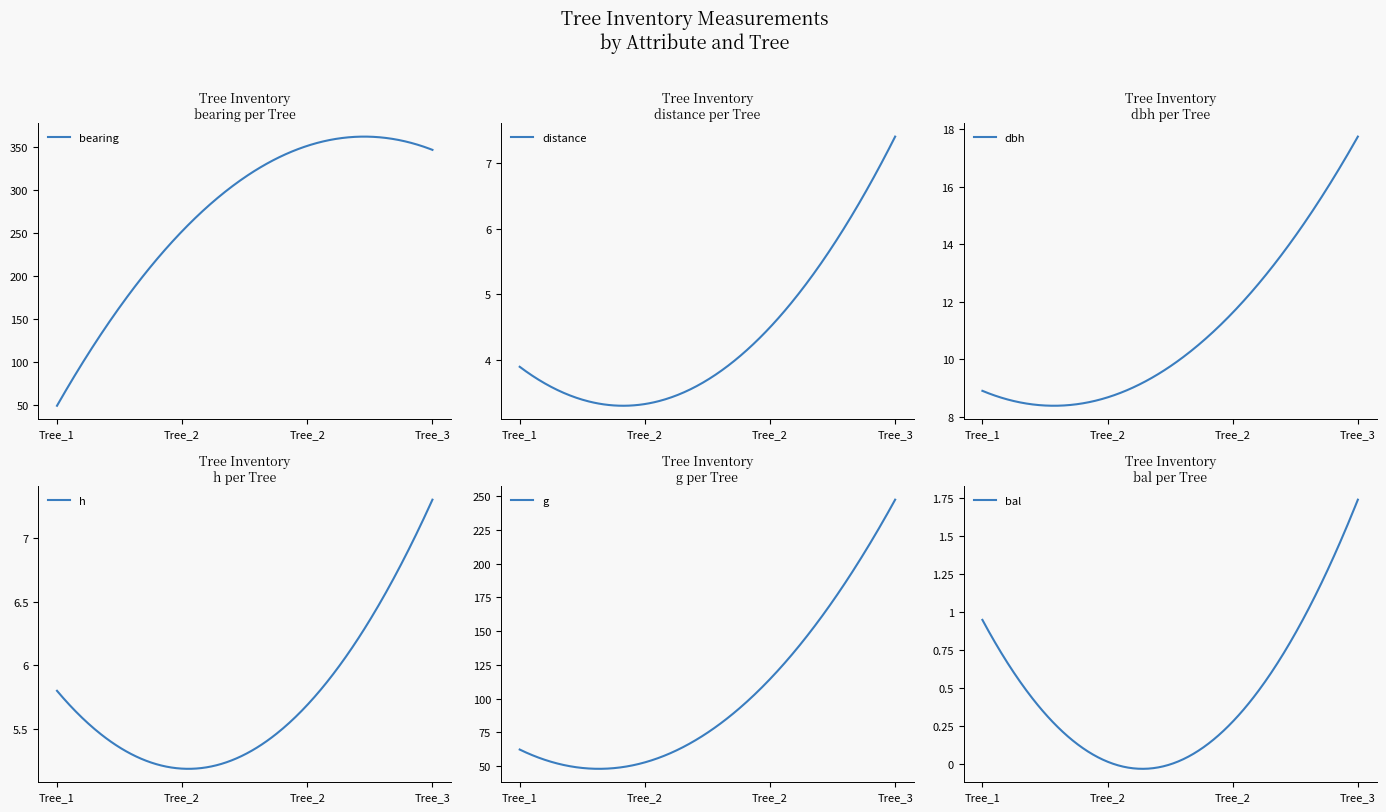

What is the difference between the maximum and minimum values in the distance series?

4.1